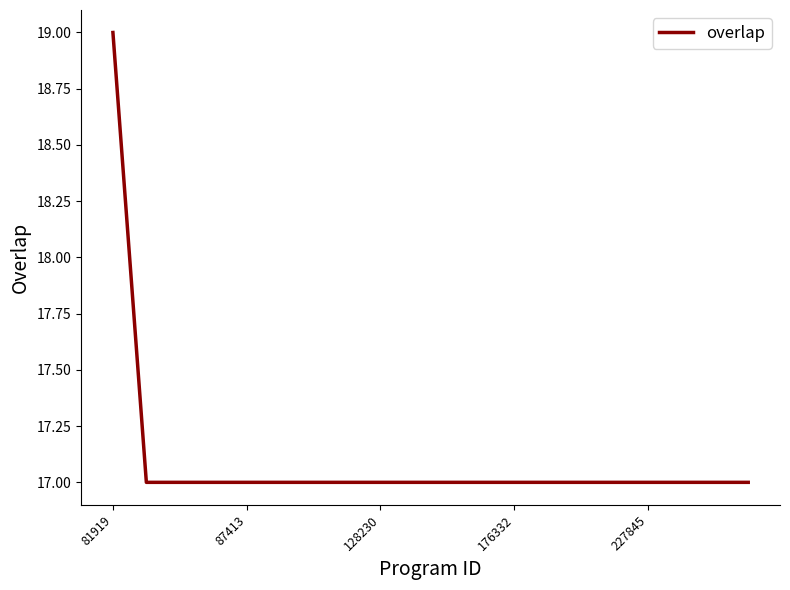

What is the minimum value shown in the chart?

17